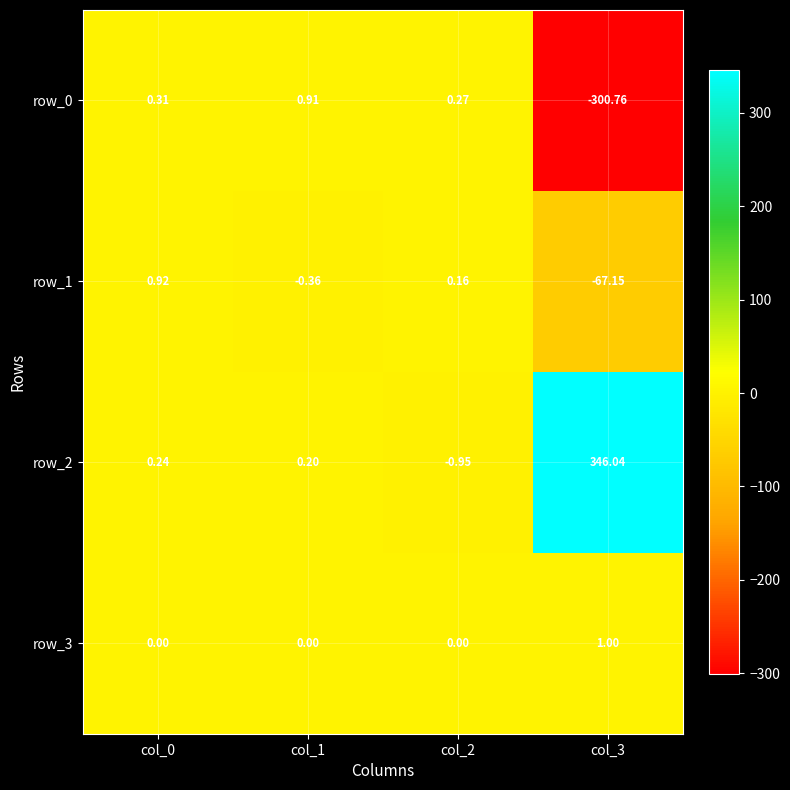

What is the difference between the second highest and minimum values in the row_1 series?

67.3